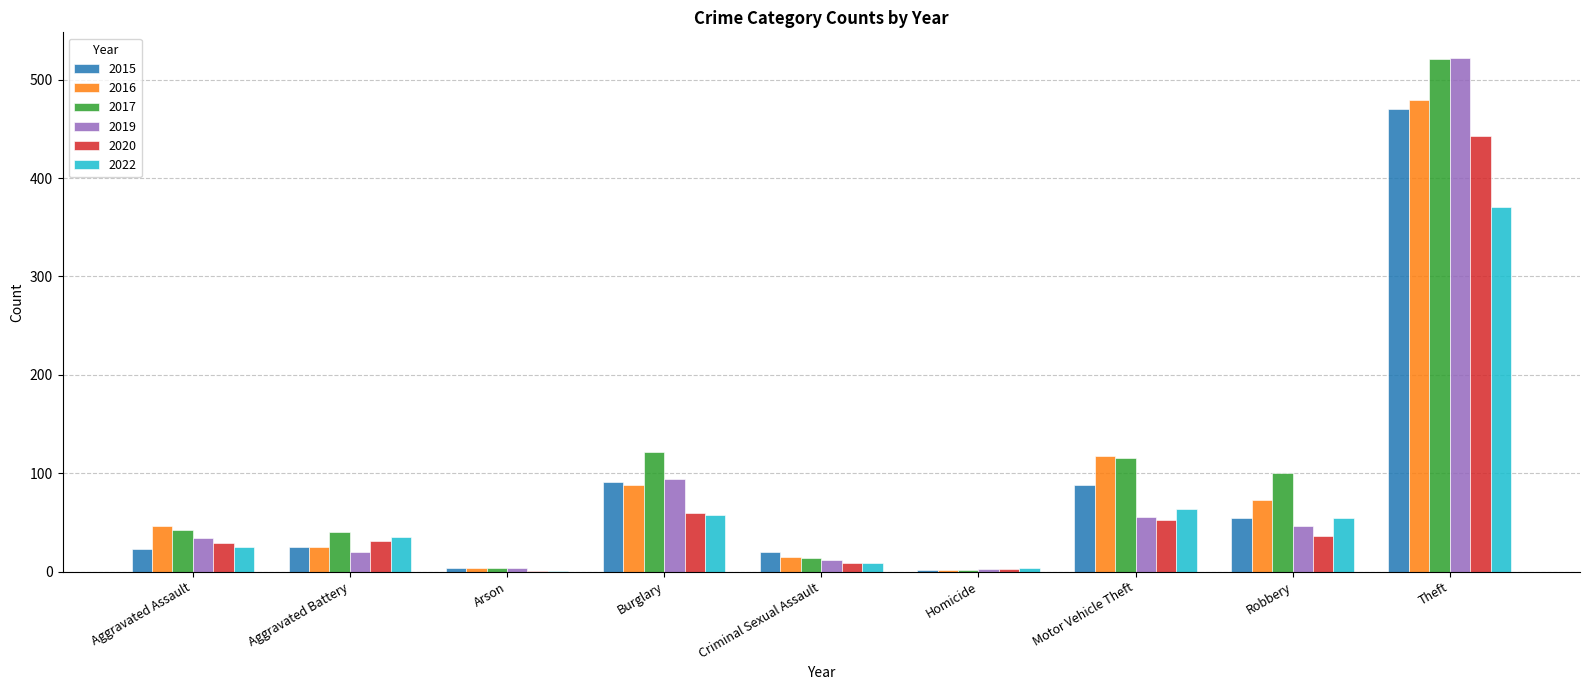

What is the sum of the 2015 values at Motor Vehicle Theft and Robbery?

143